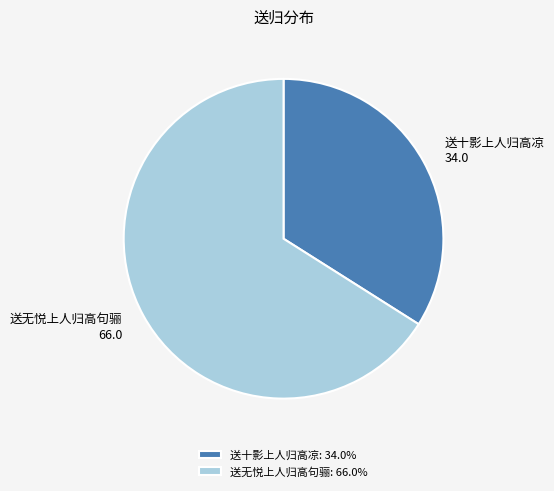

Do 送十影上人归高凉 and 送无悦上人归高句骊 together represent more than half of the pie?

Yes